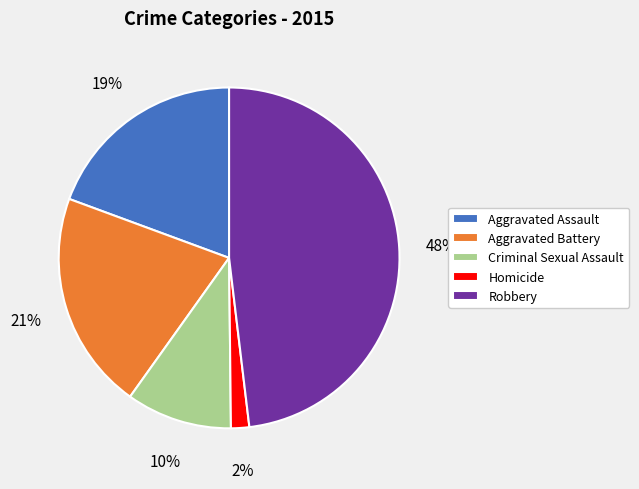

Is there any slice that represents more than half of the pie?

No